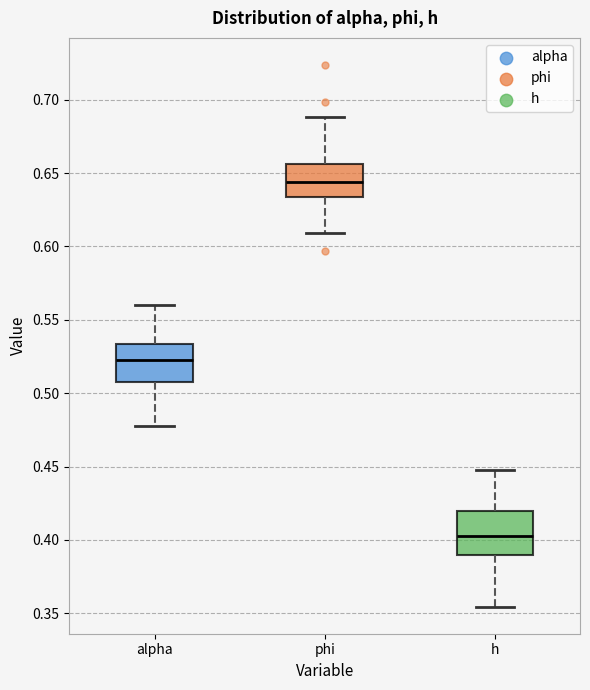

Reading left to right, read every box against the y-axis: the position of its median line, the range the box covers, and the ends of its whiskers. The values are not printed on the chart, so give them approximately, as read against the axis.

alpha: median 0.525, box 0.510 to 0.535, whiskers 0.480 to 0.560
phi: median 0.645, box 0.635 to 0.655, whiskers 0.610 to 0.690
h: median 0.405, box 0.390 to 0.420, whiskers 0.355 to 0.450